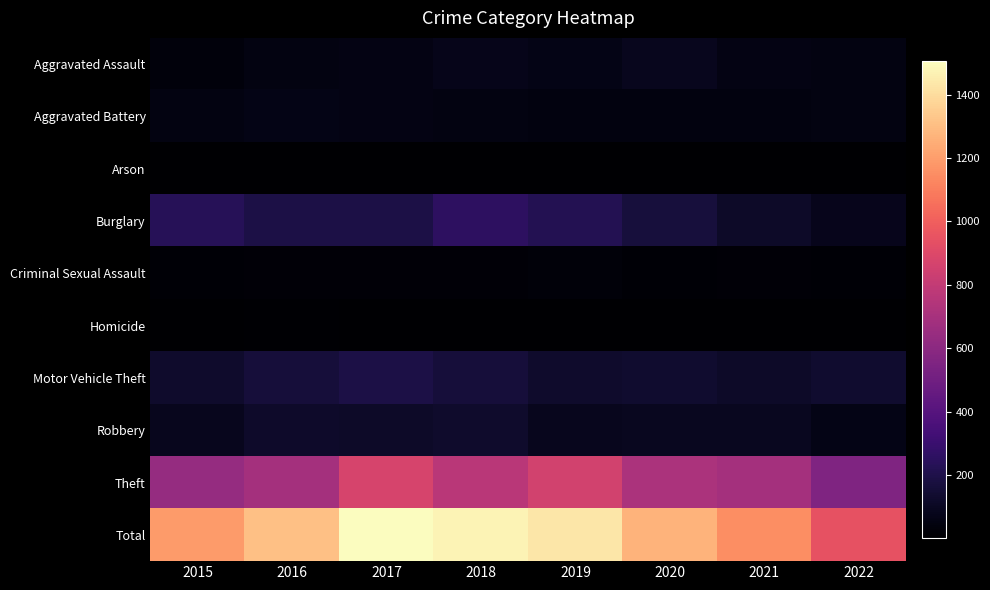

Rank the series at 2021 from highest to lowest value.

Total, Theft, Burglary, Motor Vehicle Theft, Robbery, Aggravated Assault, Aggravated Battery, Criminal Sexual Assault, Arson, Homicide